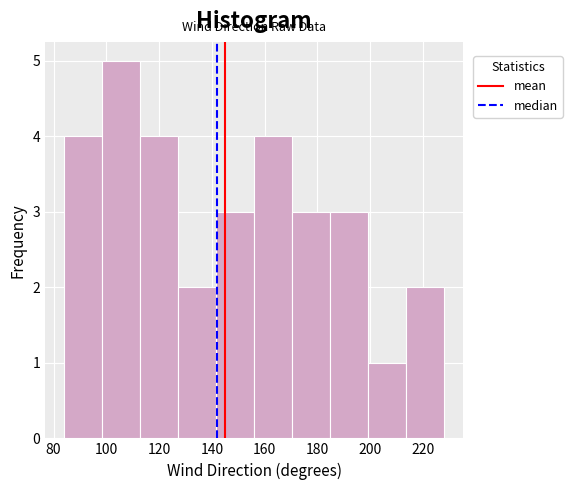

Reading left to right, list every bar in this chart as the range it spans on the x-axis followed by its height. Neither the bar edges nor the heights are printed on the chart, so give them approximately, as read against the axes.

84.0 to 98.4: 4
98.4 to 112.8: 5
112.8 to 127.2: 4
127.2 to 141.6: 2
141.6 to 156.0: 3
156.0 to 170.4: 4
170.4 to 184.8: 3
184.8 to 199.2: 3
199.2 to 213.6: 1
213.6 to 228.0: 2